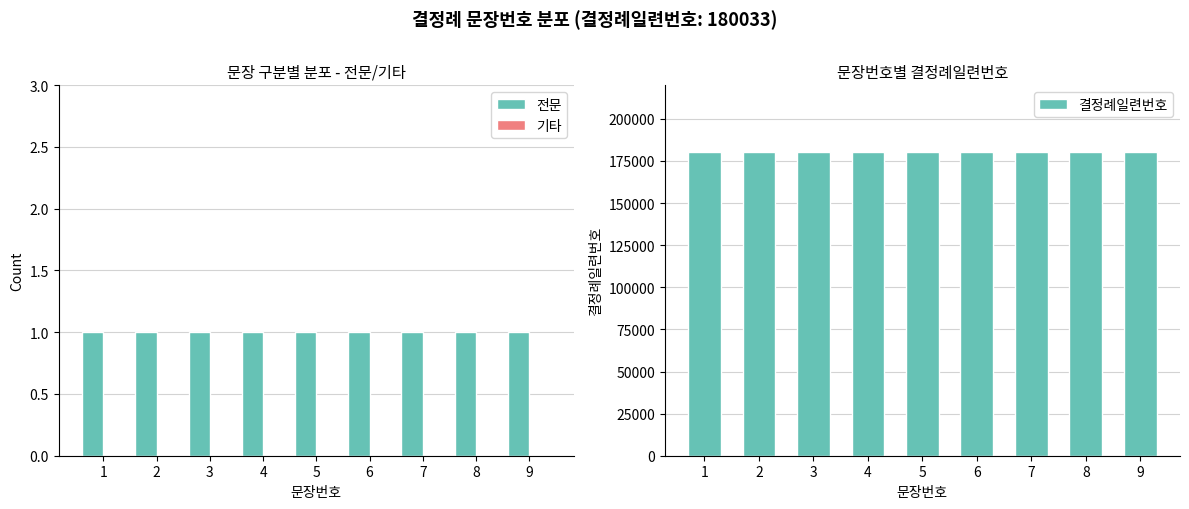

The value of 기타 at 4 is 0. True or false?

True